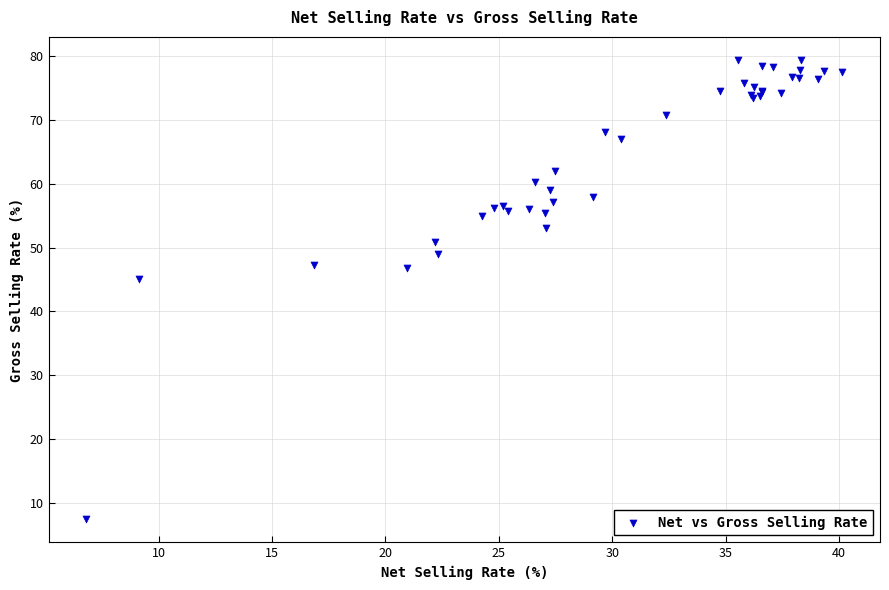

What Y value in the scatter plot is closest to 43?

45.1